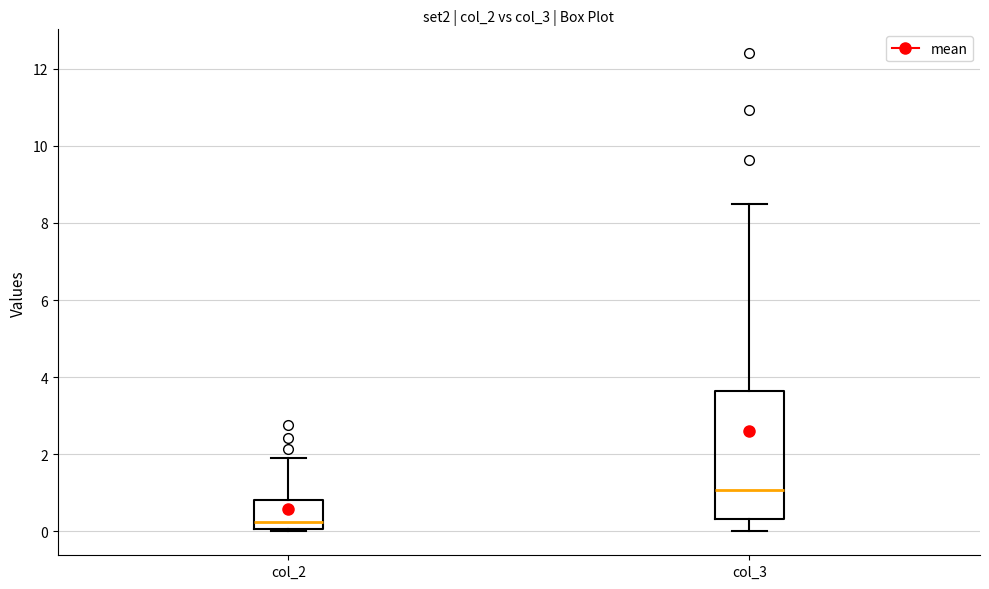

Reading left to right, transcribe this box plot: for each box, give where its median line is, the range the box spans, and where its two whiskers end, as read against the y-axis. The values are not printed on the chart, so give them approximately, as read against the axis.

col_2: median 0.2, box 0.0 to 0.8, whiskers 0.0 (just below the box's lower edge) to 1.8
col_3: median 1.0, box 0.4 to 3.6, whiskers 0.0 to 8.4